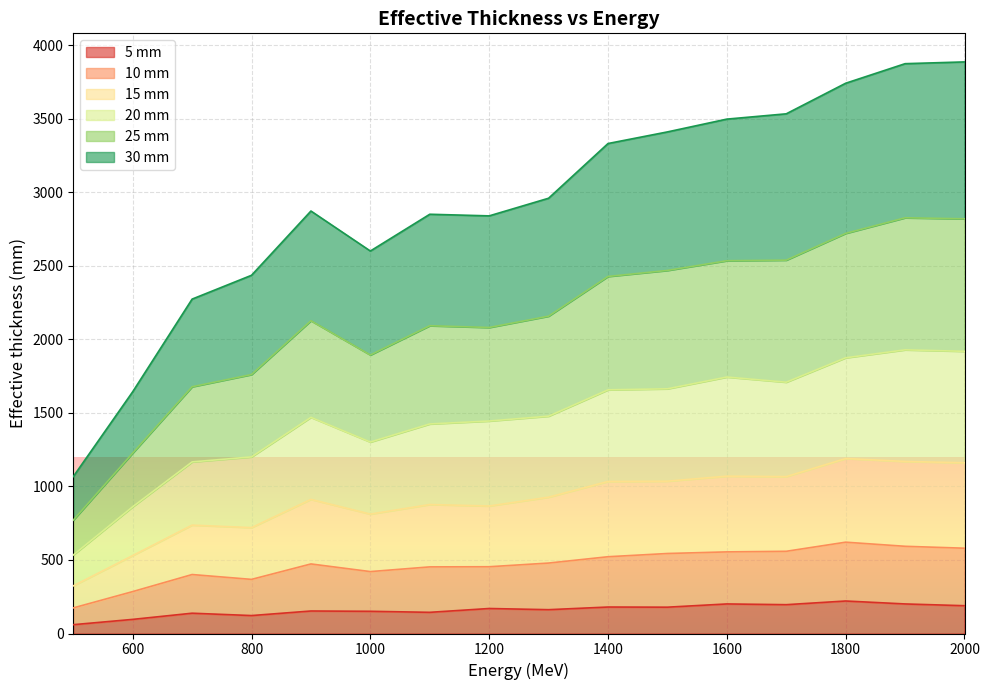

What is the total value across all series at 1800?

3742